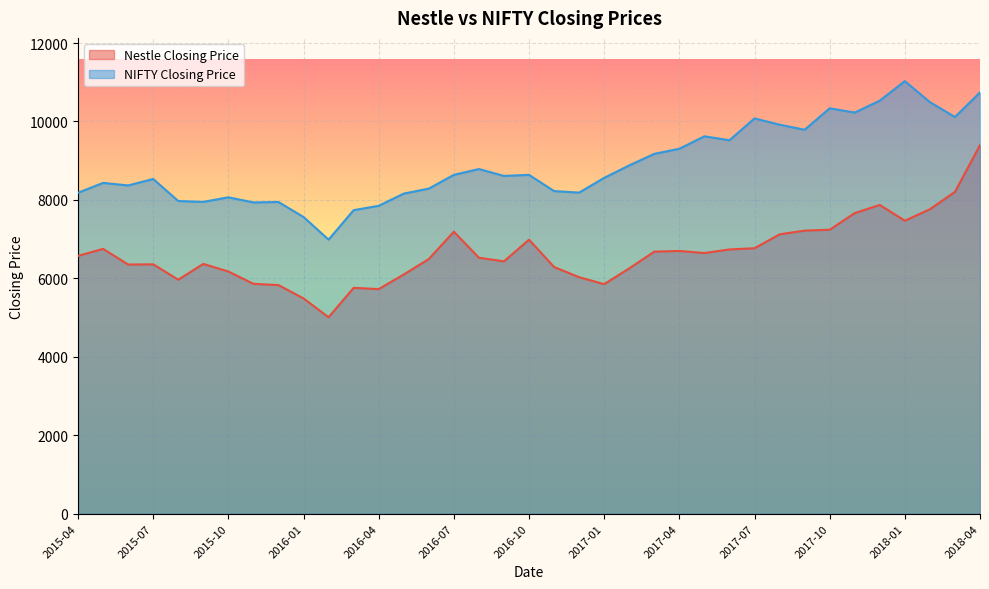

Does the chart display data point markers on the line(s)?

No